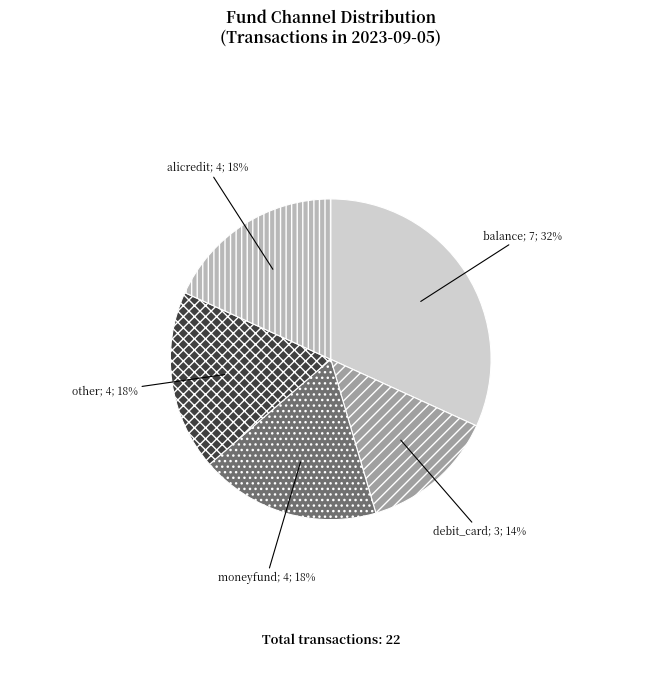

Is there a majority slice in this chart?

No